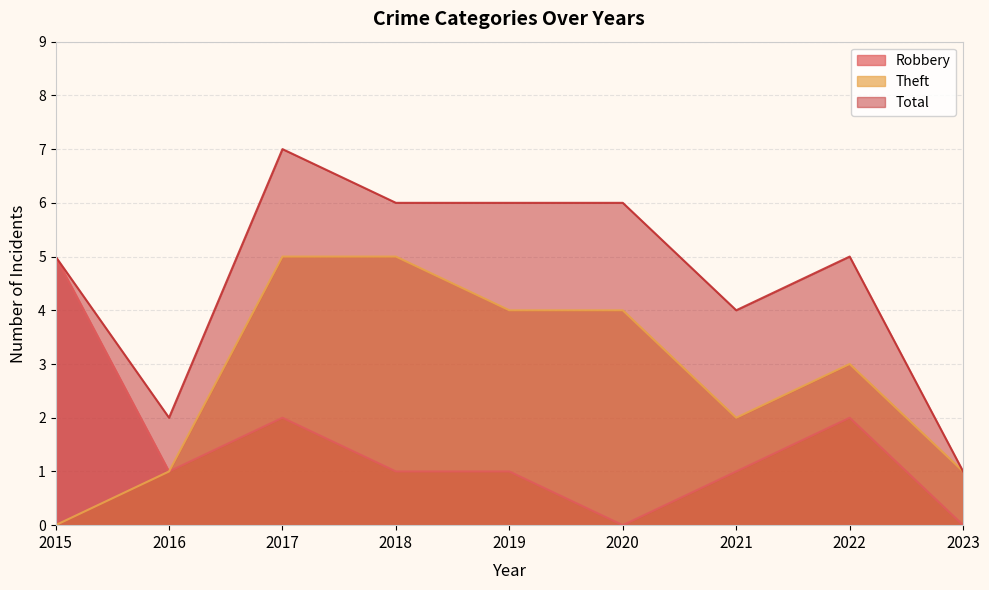

Which series has the largest range (max minus min)?

Total